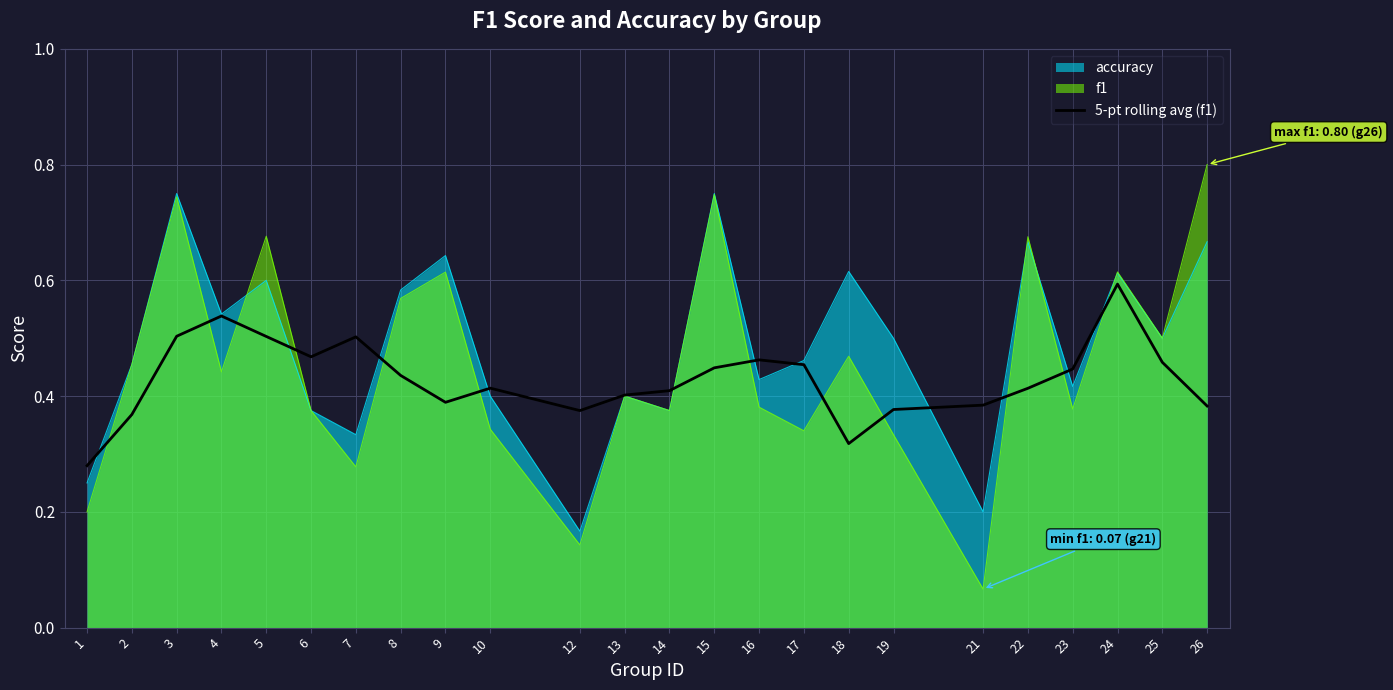

What is the sum of all values?

10.3